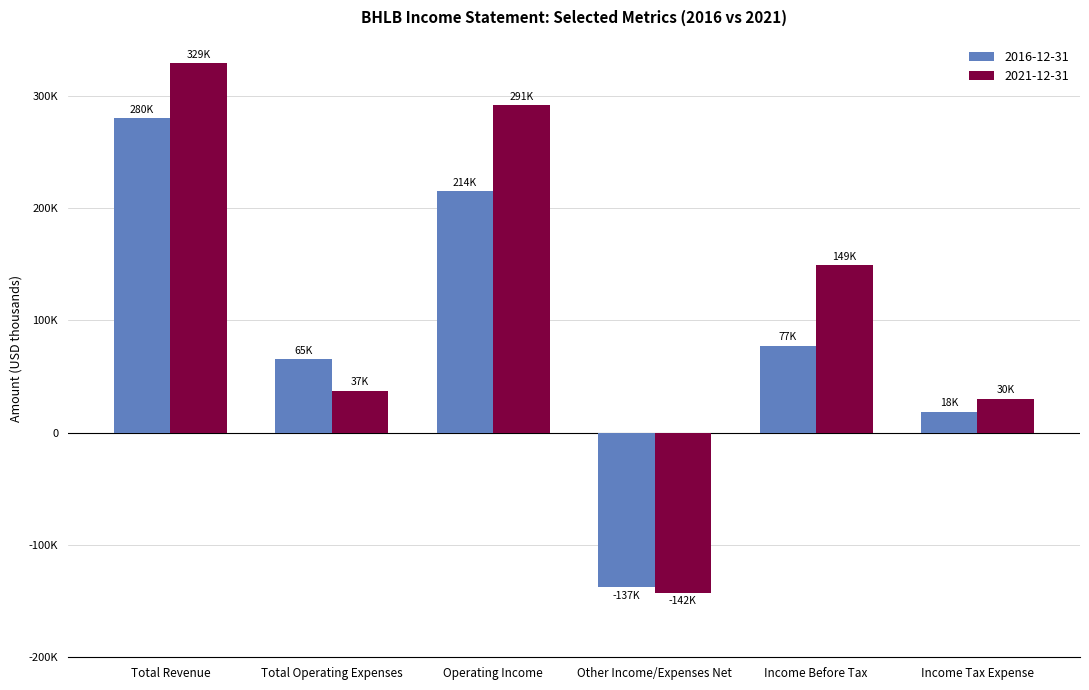

What is the total value across all series at Operating Income?

506600